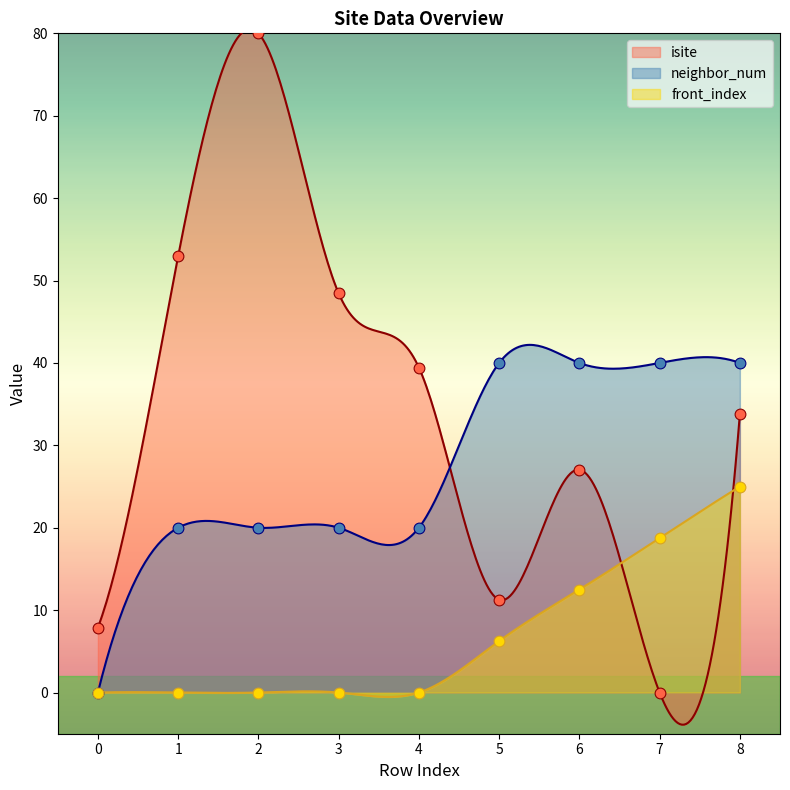

Which series has the widest spread of Y values?

isite